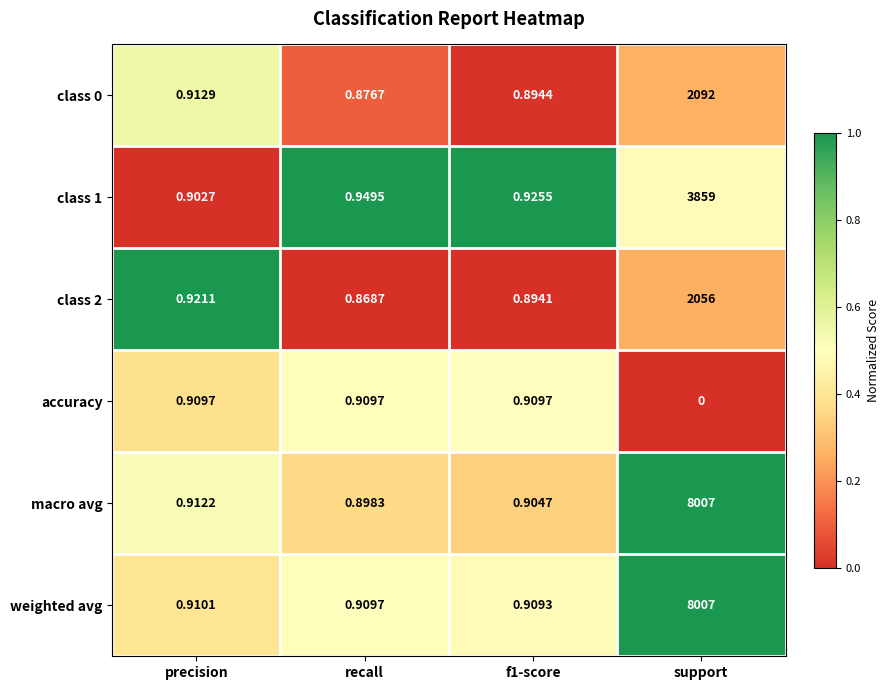

Which label corresponds to the largest value in the chart?

support